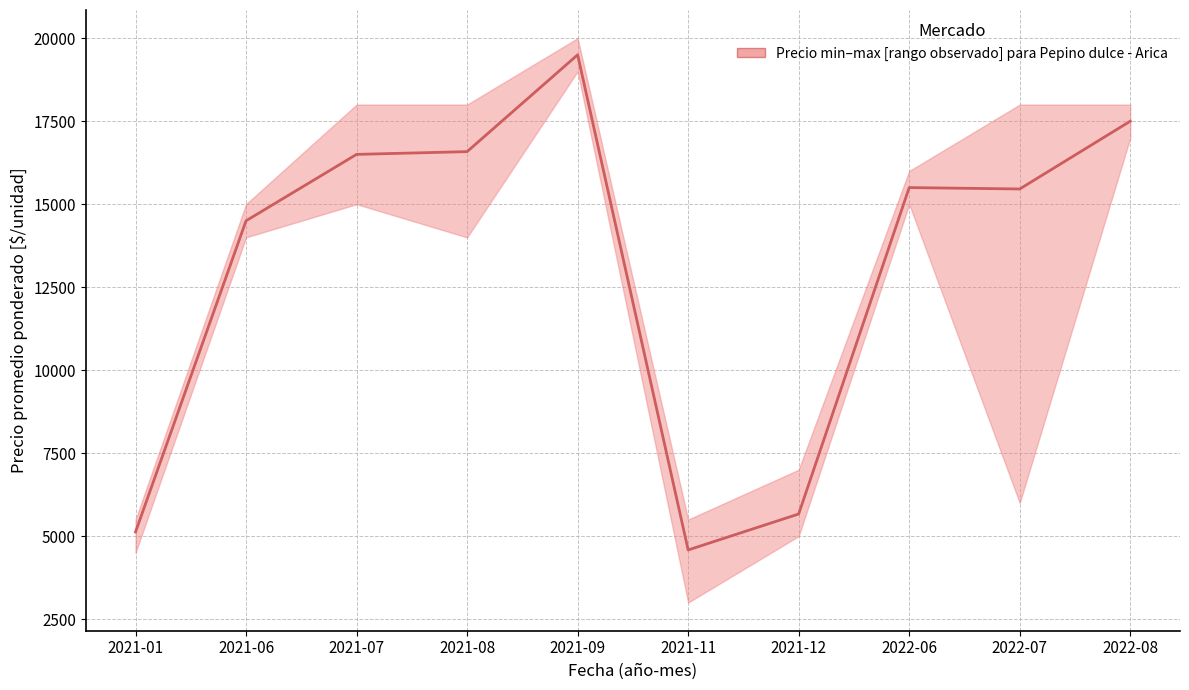

Is it true that the value at 2021-09 is 32848?

False